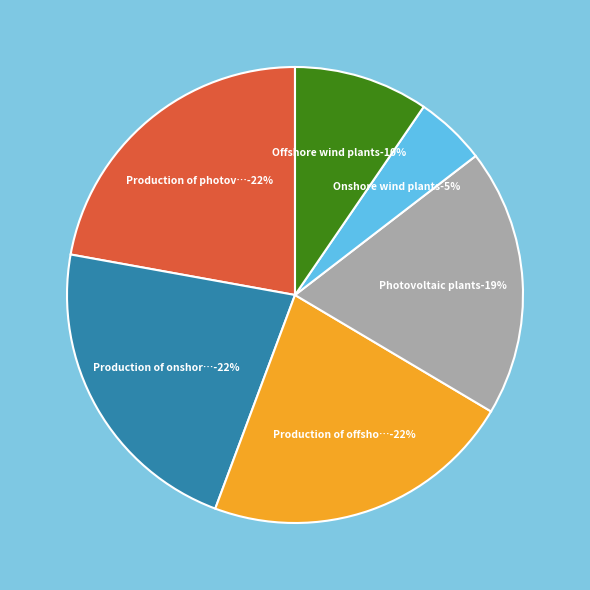

Rank the categories by value from lowest to highest.

Onshore wind plants, Offshore wind plants, Photovoltaic plants, Production of photovoltaic plants, Production of onshore wind plants, Production of offshore wind plants